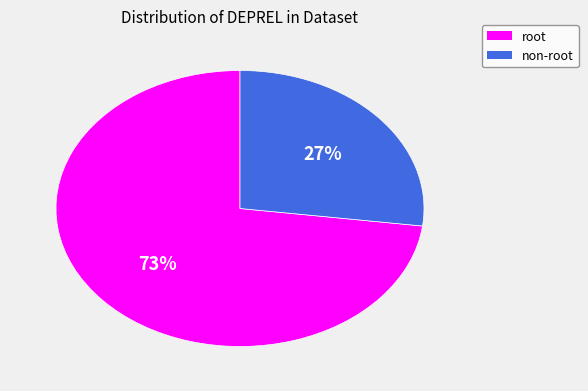

Which category accounts for the majority?

root